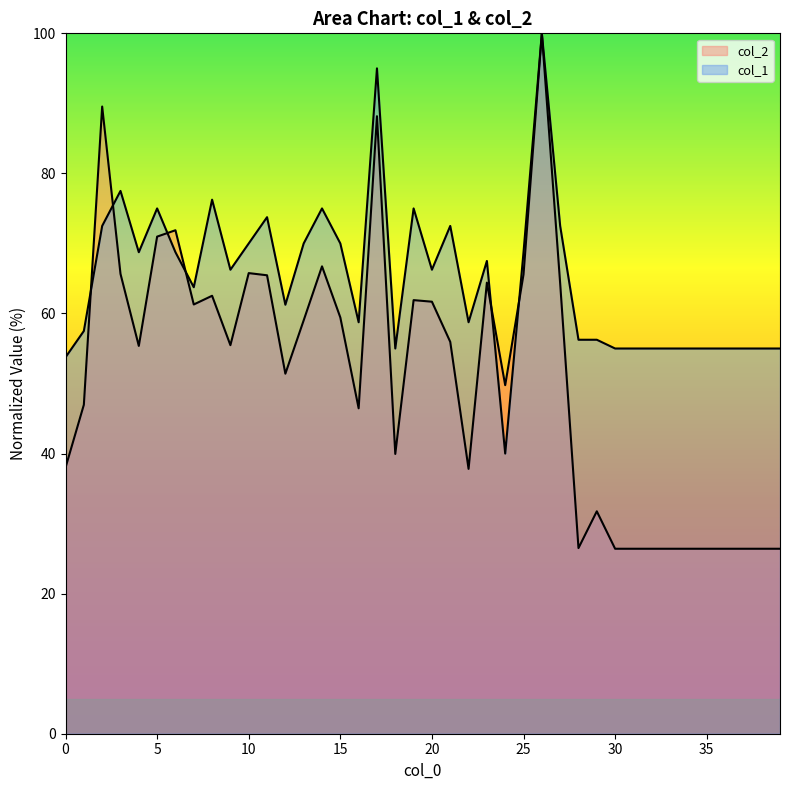

Which series ends up on top after the final intersection of col_1 and col_2?

col_1